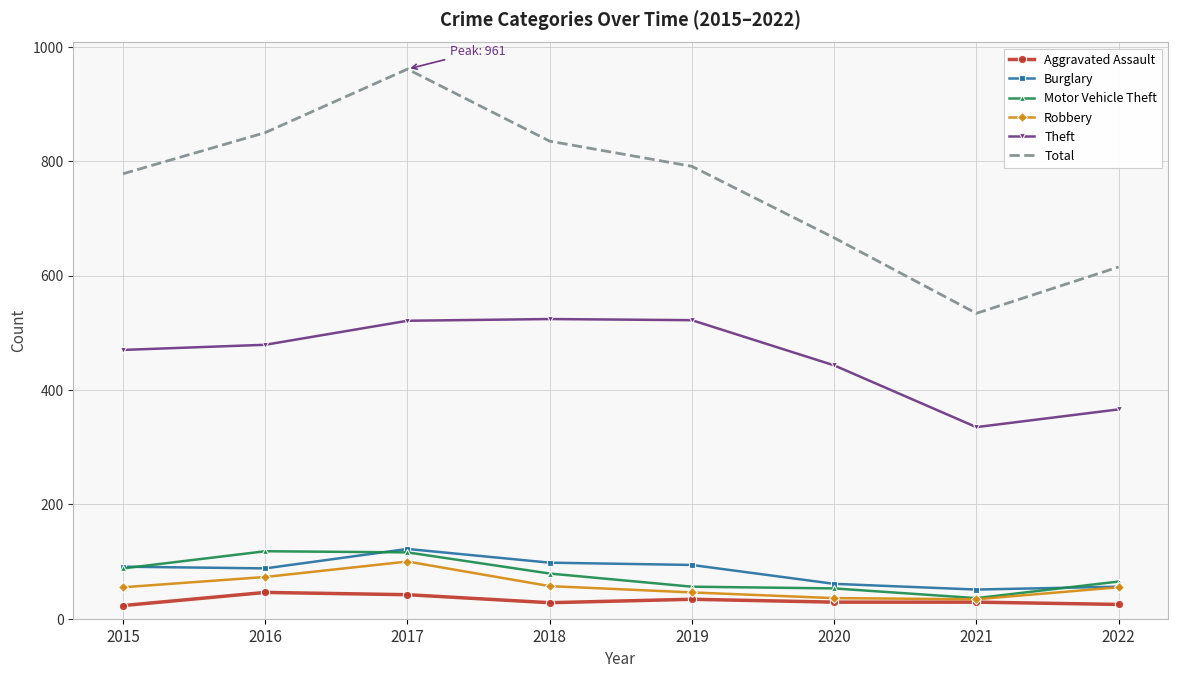

What is the difference between the highest and lowest values at 2015?

755